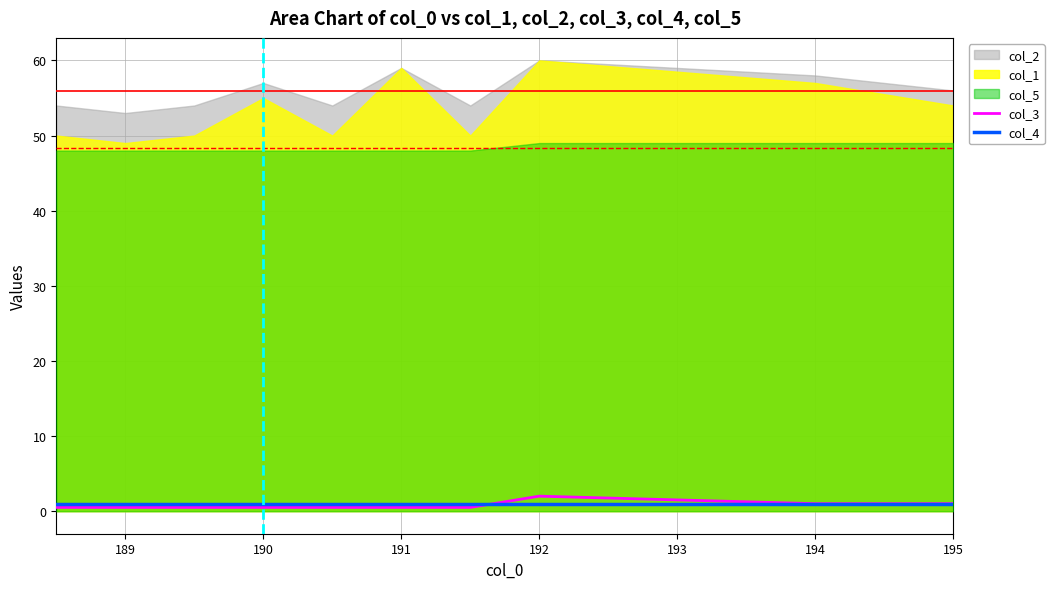

What is the average value of the col_4 series?

1.0